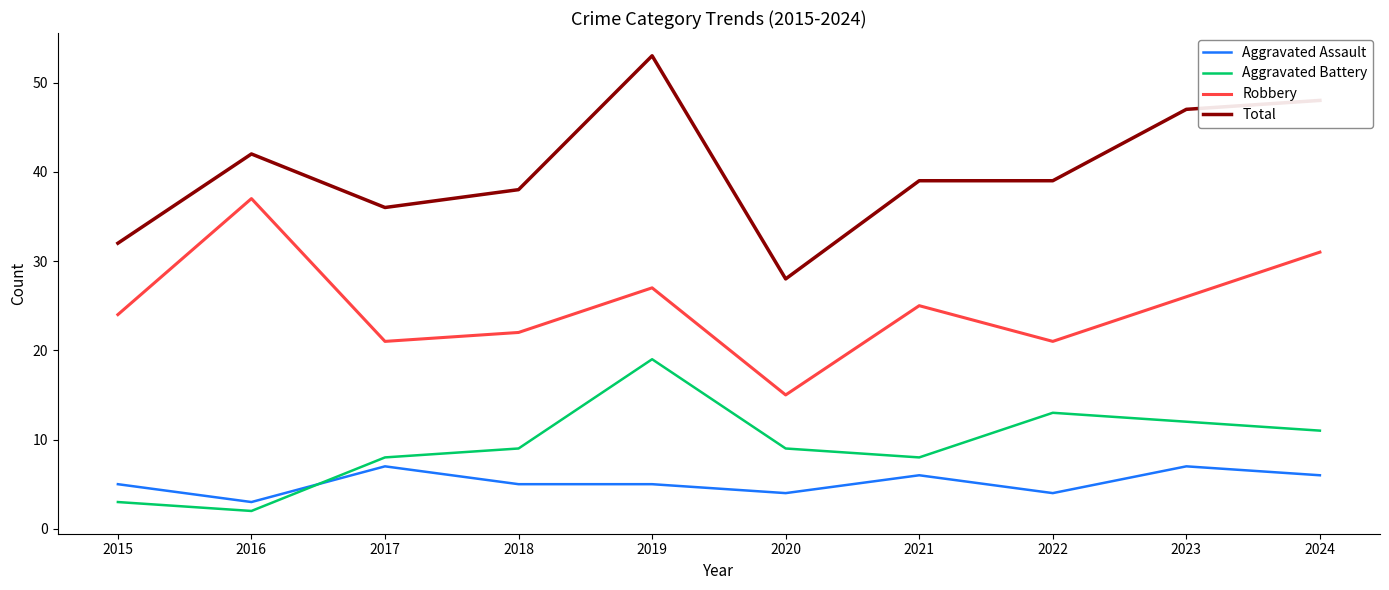

Reading left to right, what are all the values shown in this chart?

Aggravated Assault: 2015=5	2016=3	2017=7	2018=5	2019=5	2020=4	2021=6	2022=4	2023=7	2024=6
Aggravated Battery: 2015=3	2016=2	2017=8	2018=9	2019=19	2020=9	2021=8	2022=13	2023=12	2024=11
Robbery: 2015=24	2016=37	2017=21	2018=22	2019=27	2020=15	2021=25	2022=21	2023=26	2024=31
Total: 2015=32	2016=42	2017=36	2018=38	2019=53	2020=28	2021=39	2022=39	2023=47	2024=48